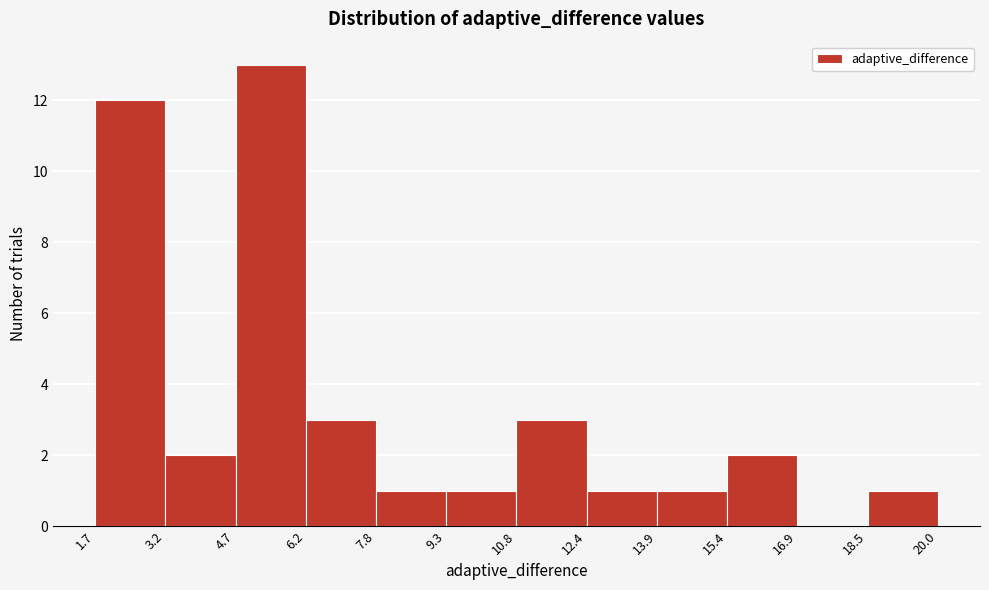

Reading left to right, transcribe this chart: for each bar, give the range it covers on the x-axis and its height. The values are not printed on the chart, so give them approximately, as read against the axis.

1.7 to 3.2: 12
3.2 to 4.7: 2
4.7 to 6.2: 13
6.2 to 7.8: 3
7.8 to 9.3: 1
9.3 to 10.8: 1
10.8 to 12.4: 3
12.4 to 13.9: 1
13.9 to 15.4: 1
15.4 to 16.9: 2
16.9 to 18.5: 0
18.5 to 20.0: 1